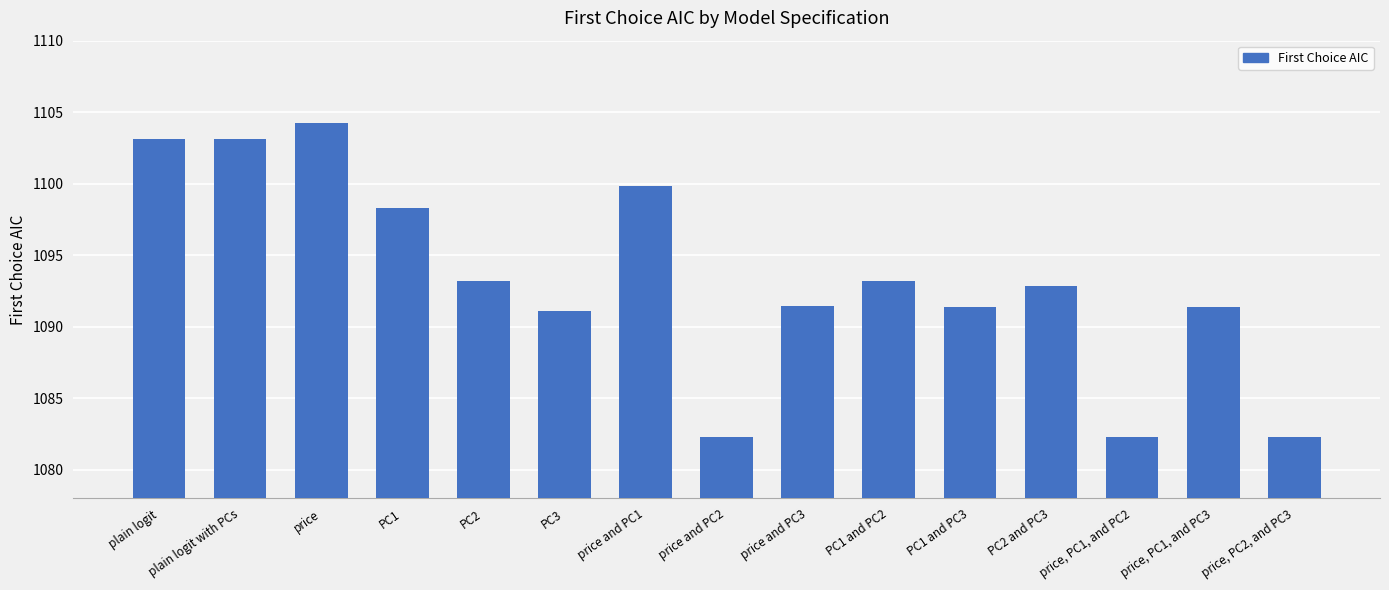

The value at plain logit with PCs is 1103.1. True or false?

True